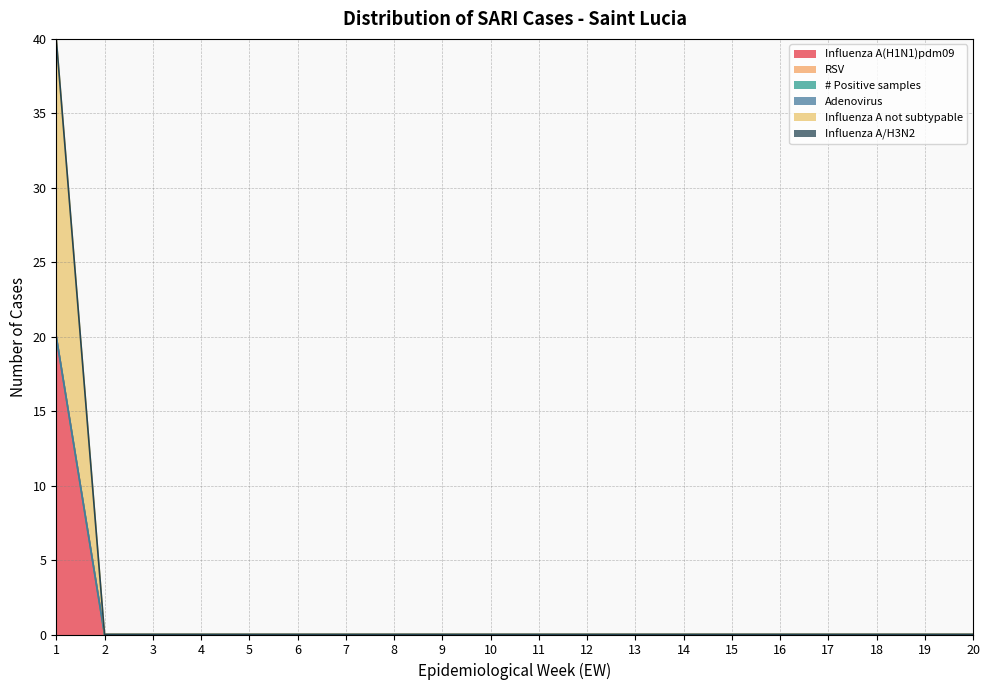

How many data points does each series have?

20